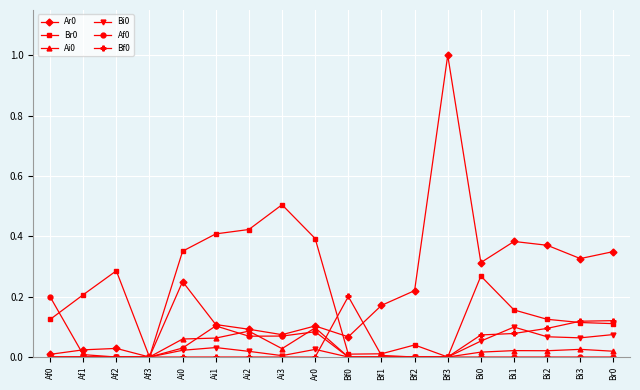

Which label corresponds to the largest value in the chart?

Bf3